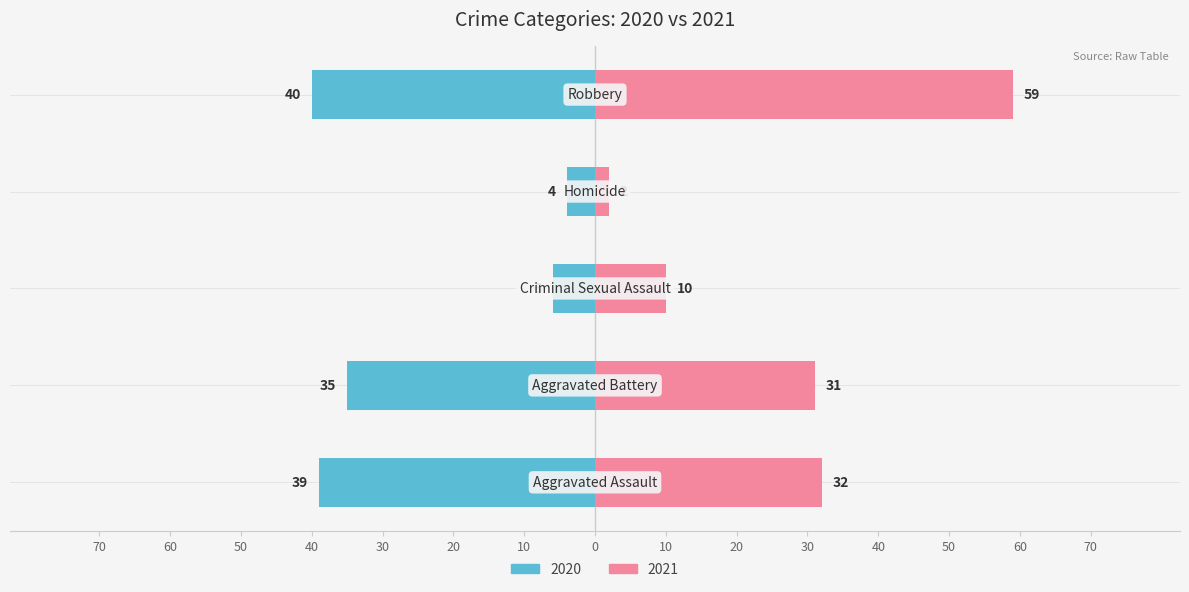

The value of 2015 at Aggravated Assault is 50. True or false?

False